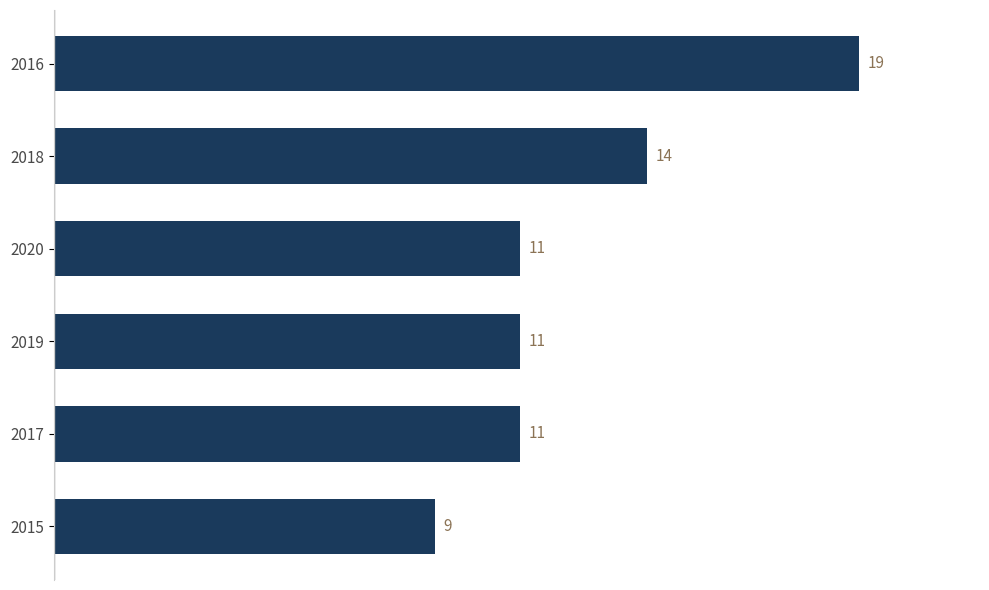

Read the value at 2018.

14